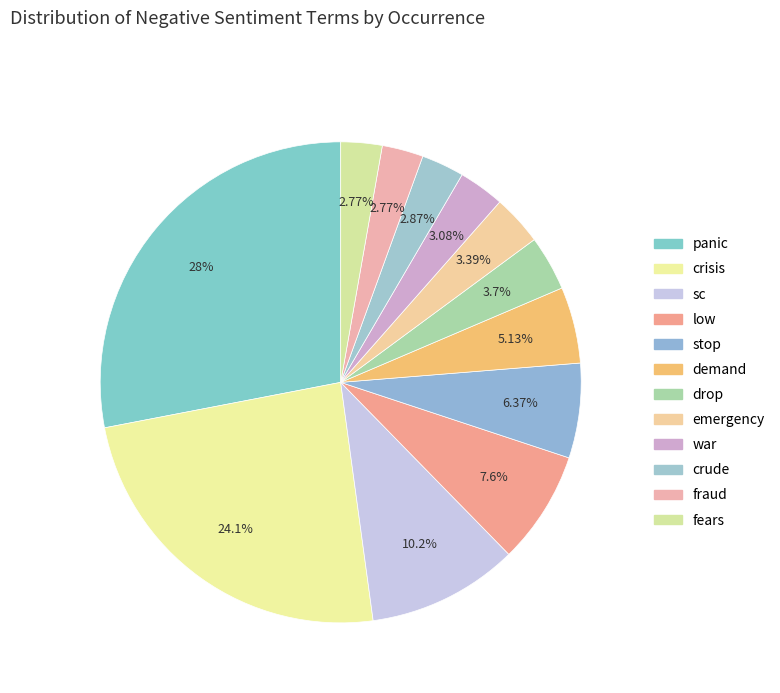

To the nearest percent, what is the average slice percentage?

8%